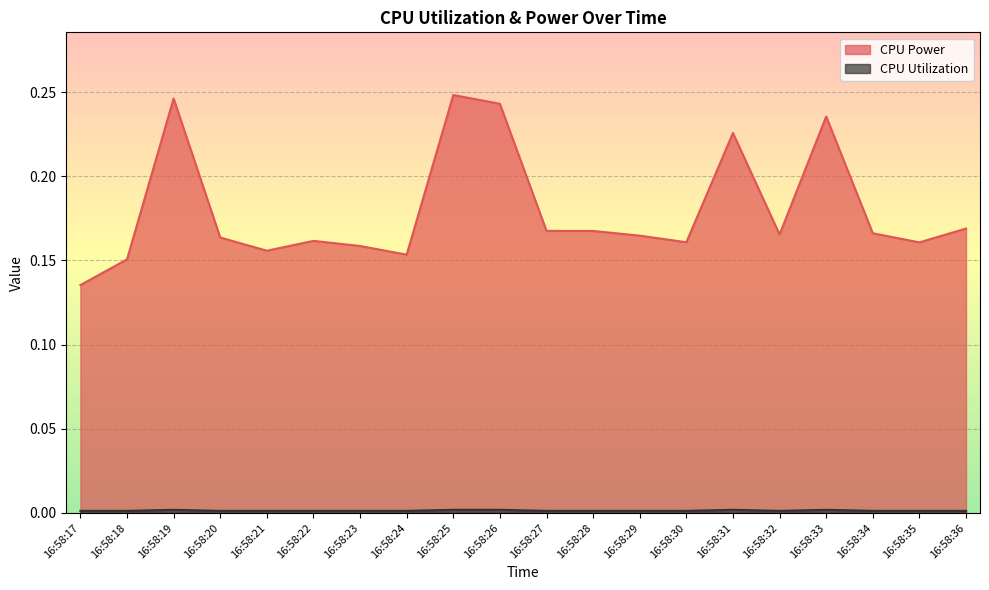

The CPU Utilization series shows 0.0 at 16:58:20. True or false?

True